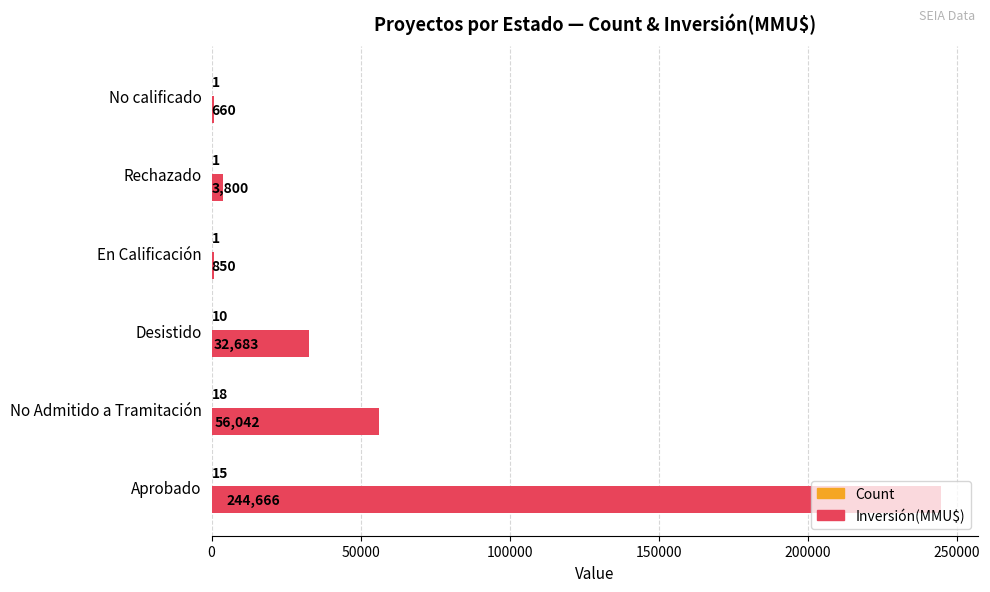

What is the total value across all series at Desistido?

32693